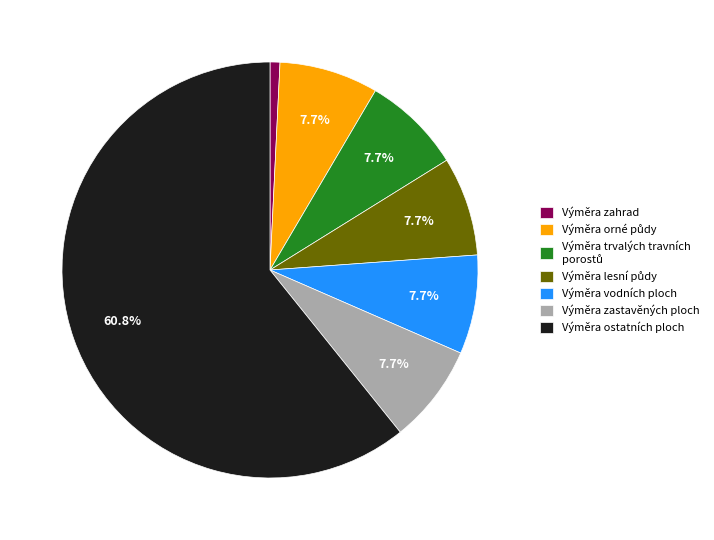

What is the majority slice?

Výměra ostatních ploch